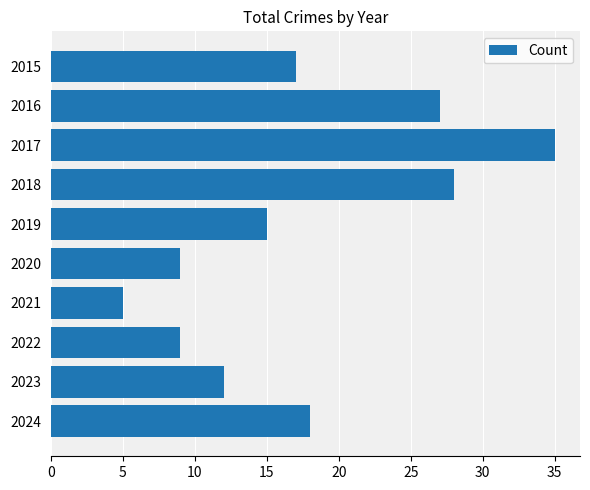

What is the difference between the maximum and minimum values?

30